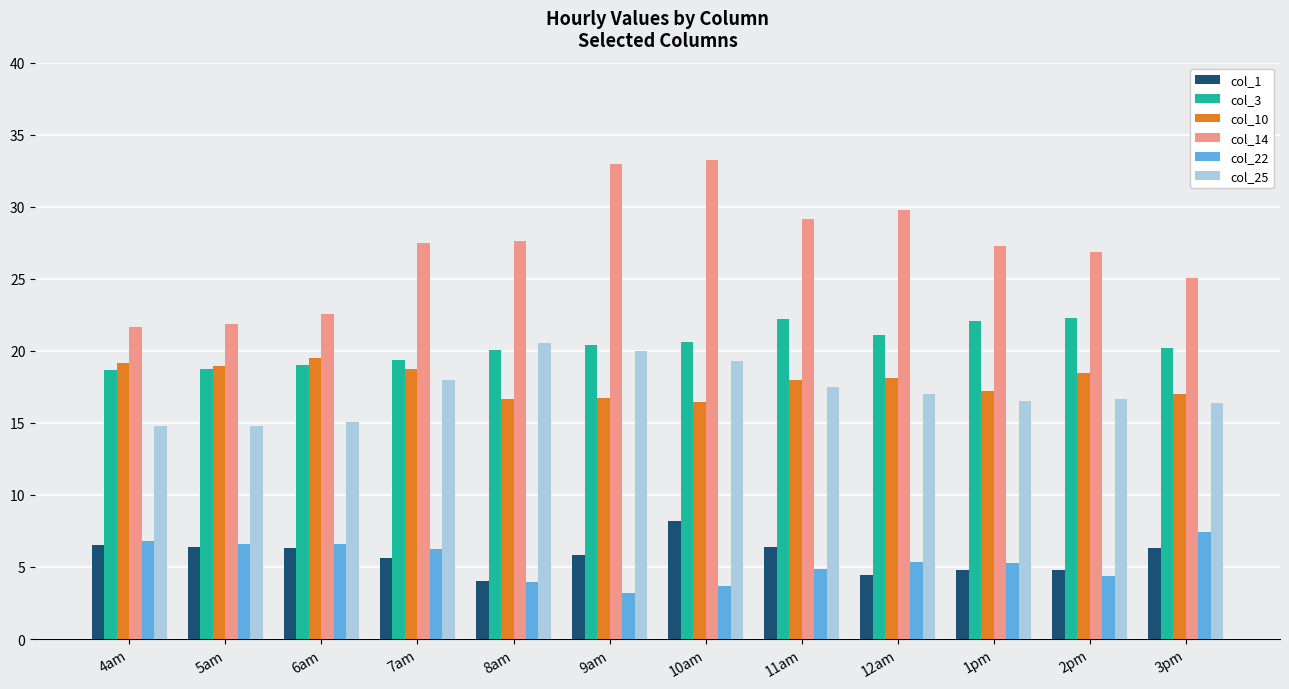

At 3pm, list the series in order from smallest to largest.

col_1, col_22, col_25, col_10, col_3, col_14